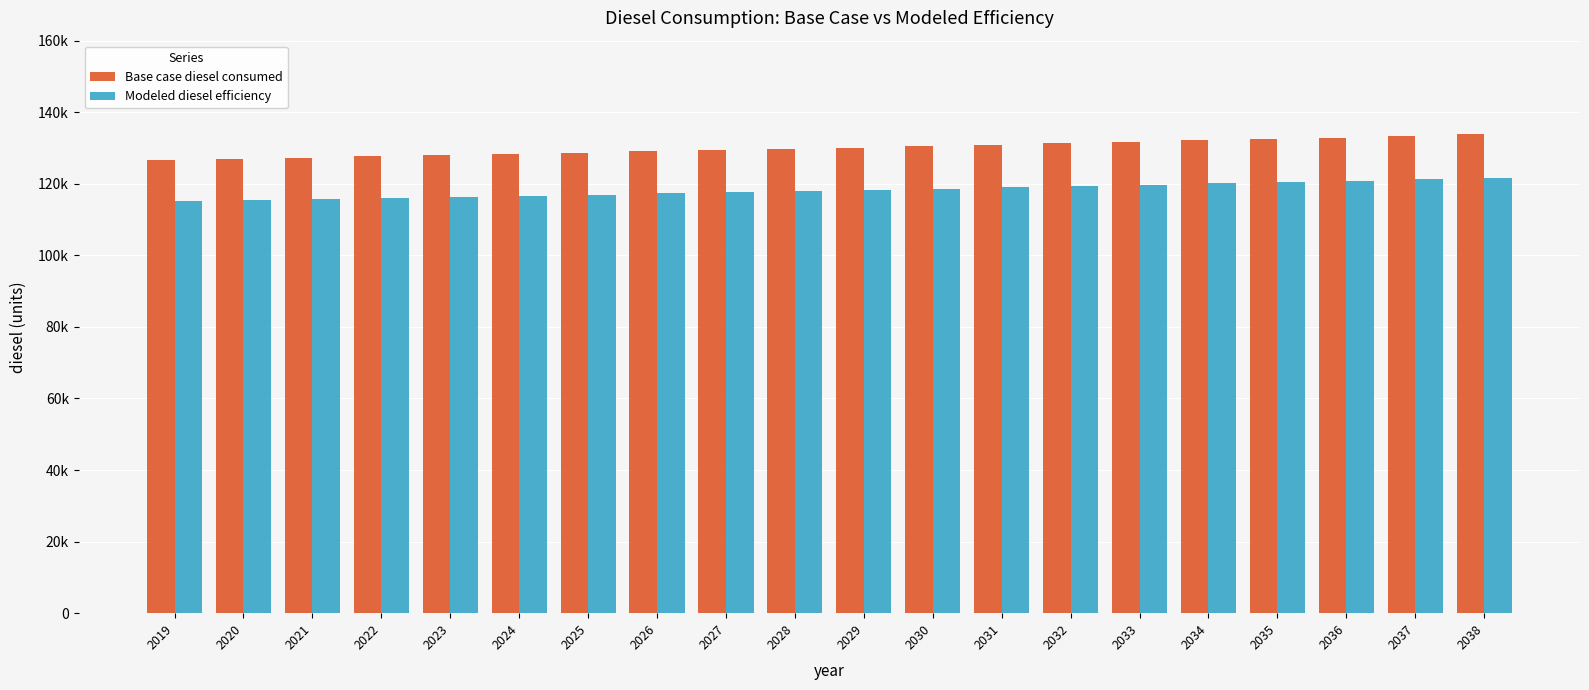

Rank the series at 2031 from lowest to highest value.

Modeled diesel efficiency, Base case diesel consumed